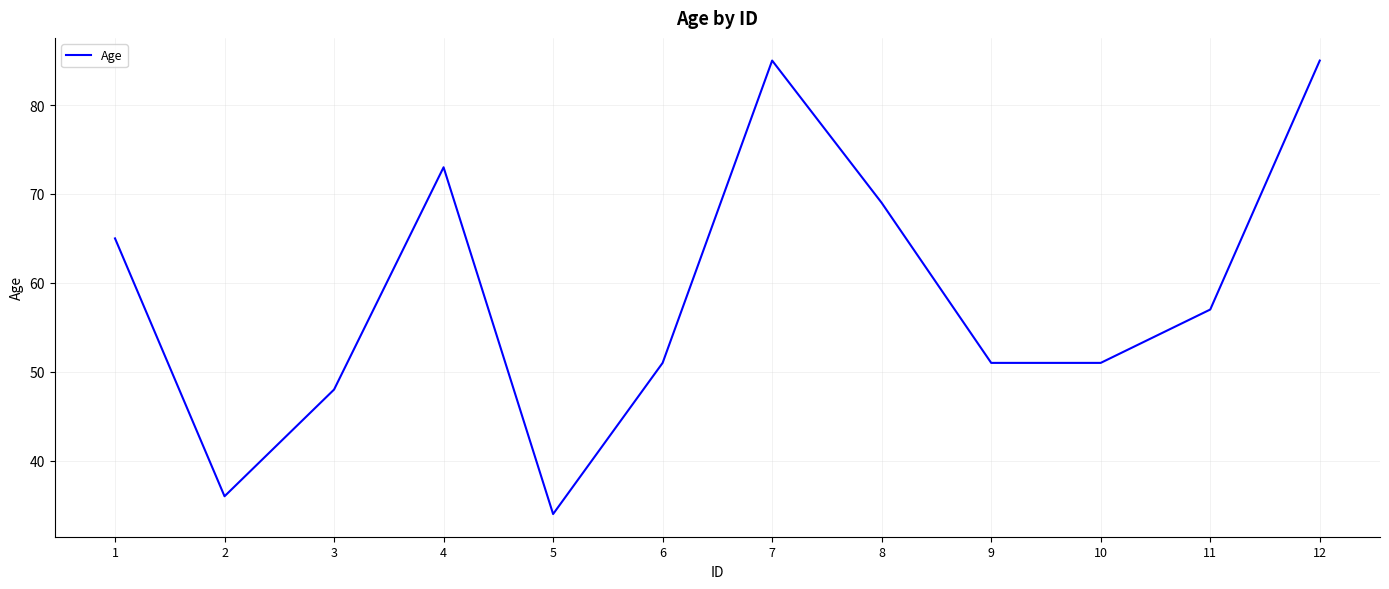

True or false: there are more than 2 points higher than both neighbors.

False